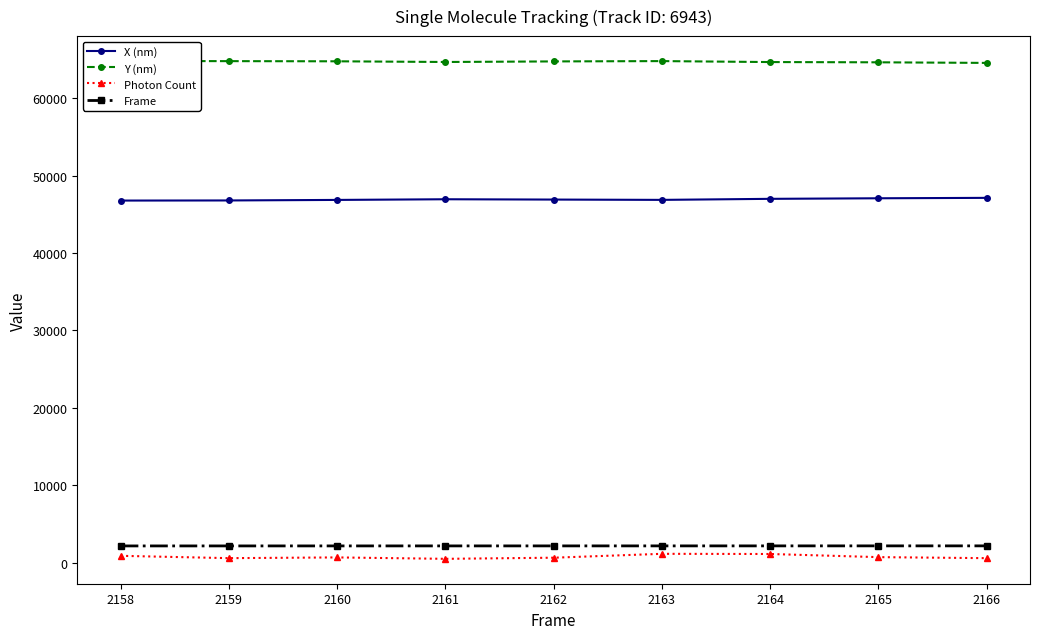

True or false: Frame and X (nm) intersect in this chart.

False